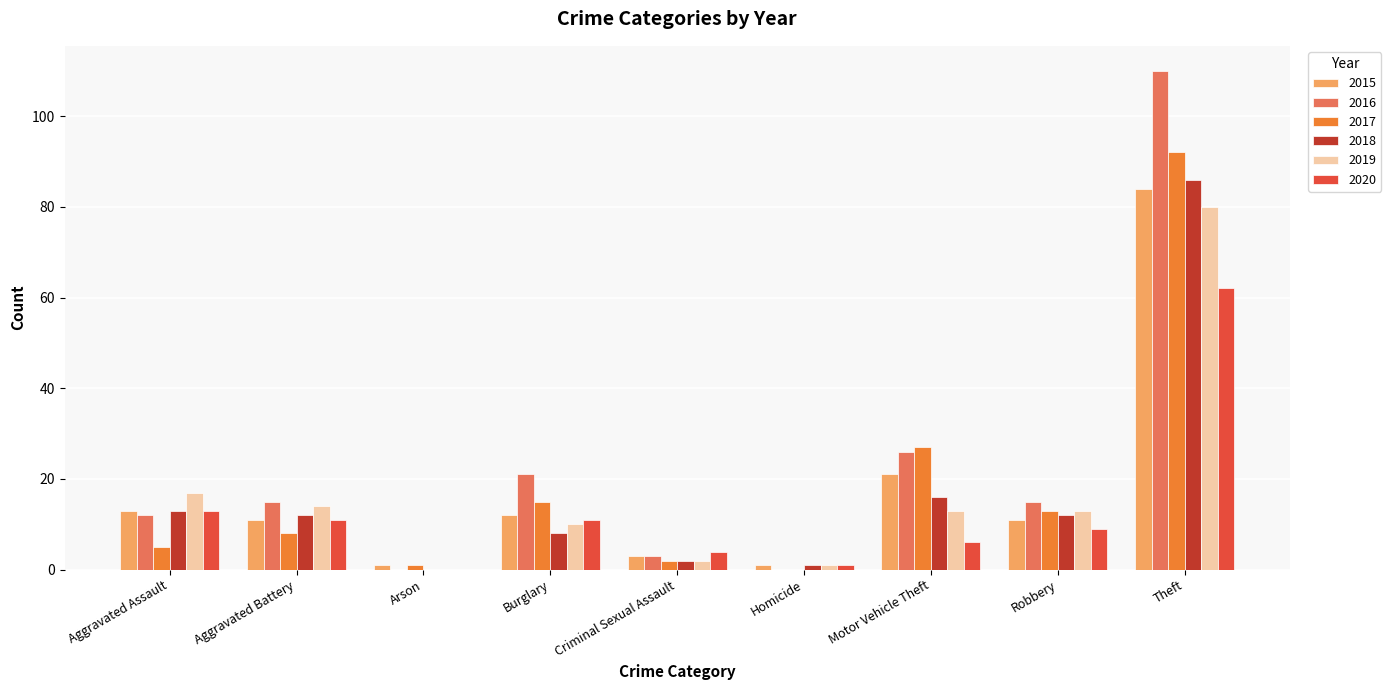

At which label is 2020 closest to 31?

Aggravated Assault